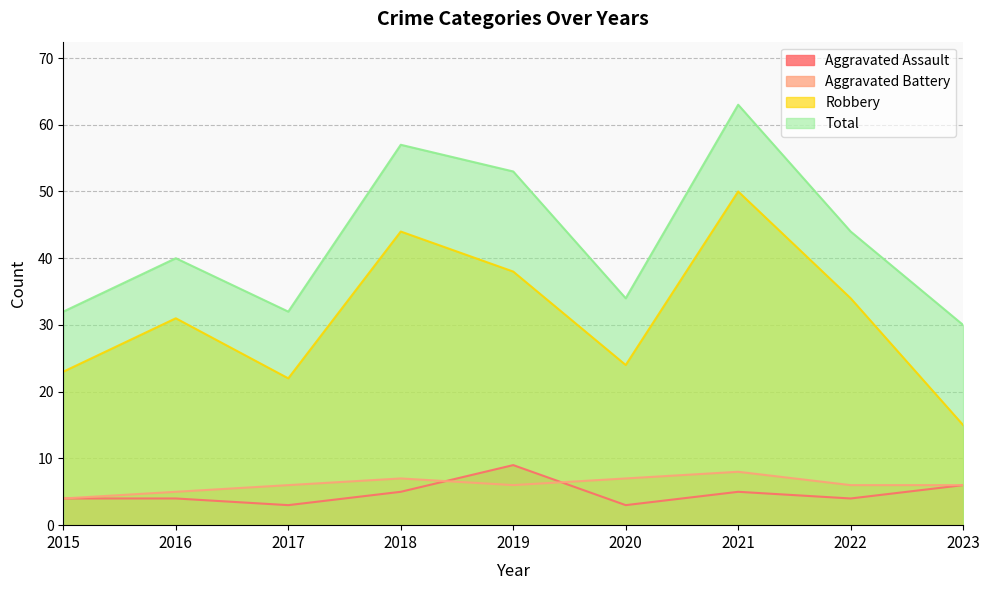

True or false: Total has a value of 34 at 2020.

True